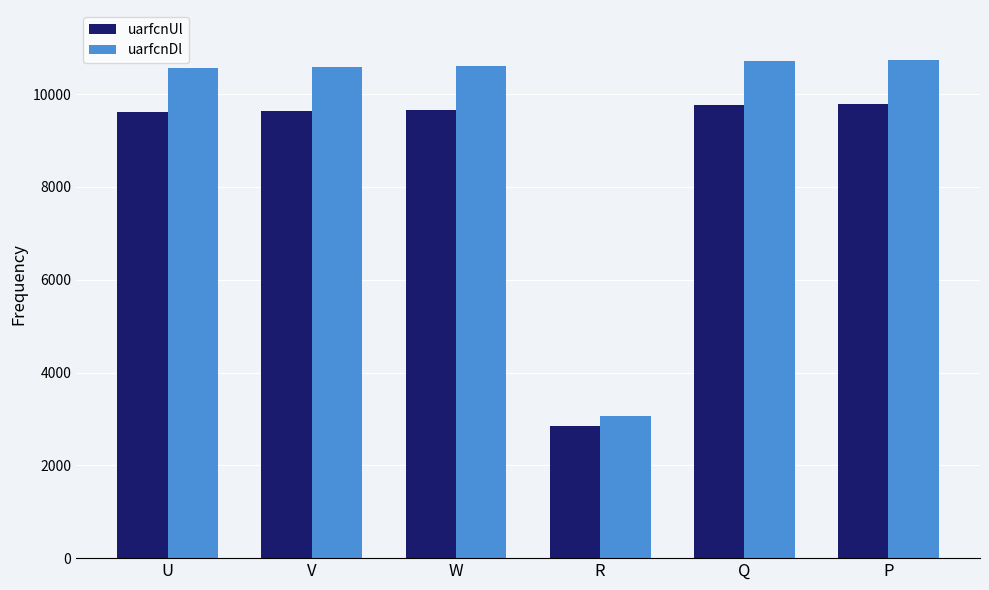

How many categories are shown in the chart?

6